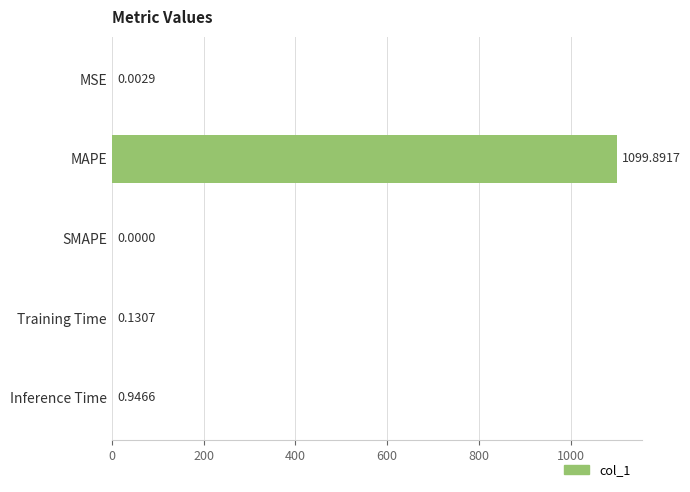

What is the average value?

220.2